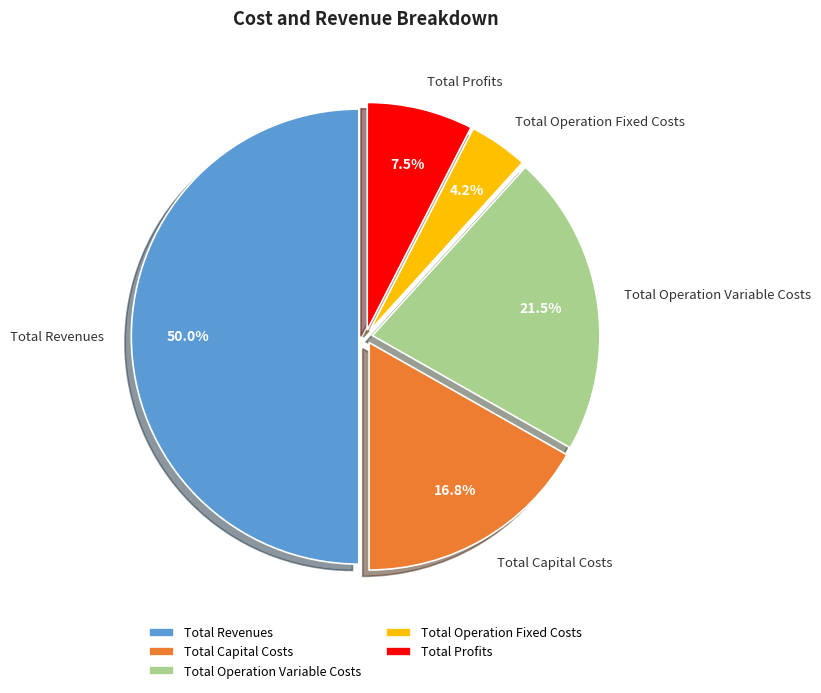

Count the number of slices in the pie.

5